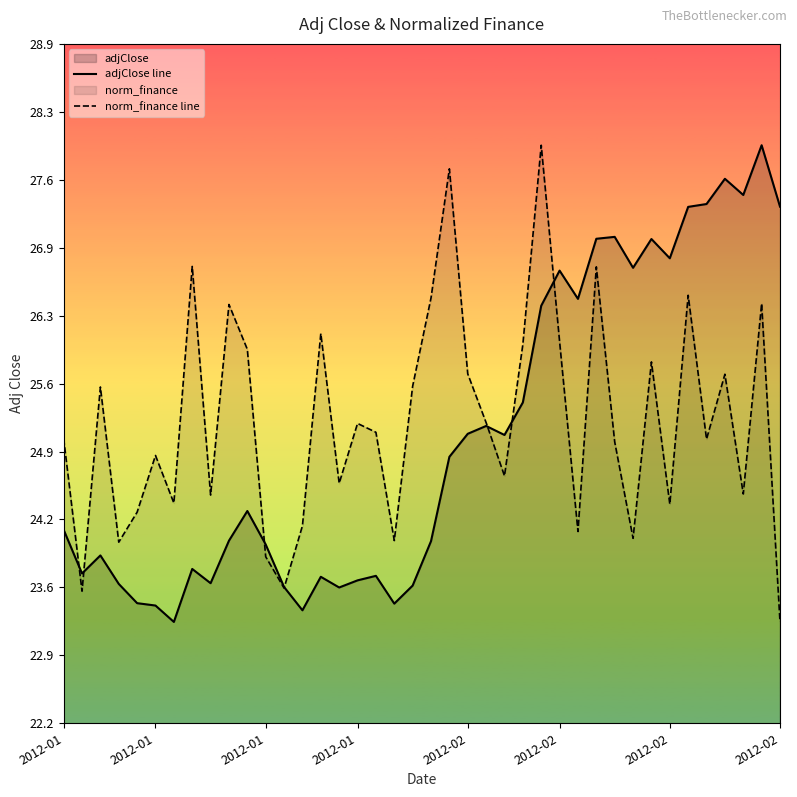

List the series in order of their overall mean, lowest first.

adjClose line, norm_finance line